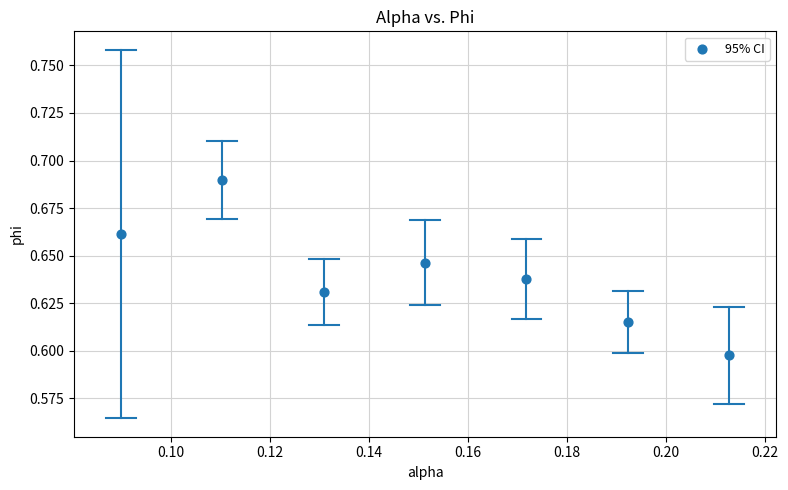

How many data points are displayed?

7